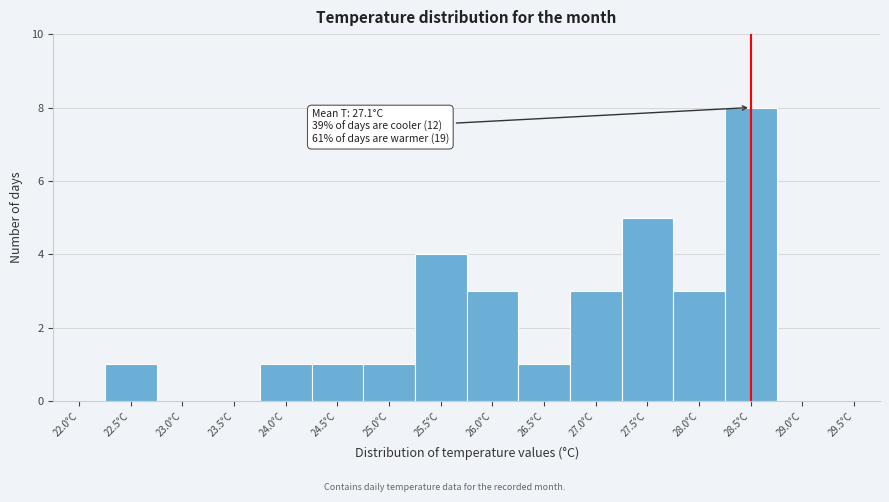

Reading right to left, what are all the values shown in this chart?

29.5°C=0	29.0°C=0	28.5°C=8	28.0°C=3	27.5°C=5	27.0°C=3	26.5°C=1	26.0°C=3	25.5°C=4	25.0°C=1	24.5°C=1	24.0°C=1	23.5°C=0	23.0°C=0	22.5°C=1	22.0°C=0